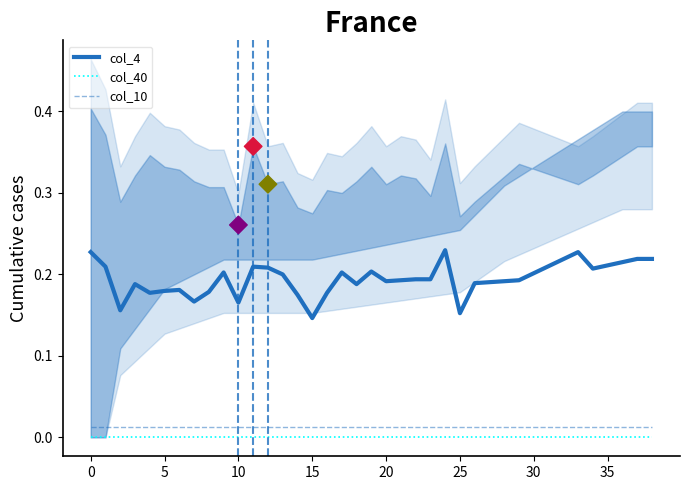

Which series has the widest spread of Y values?

col_4